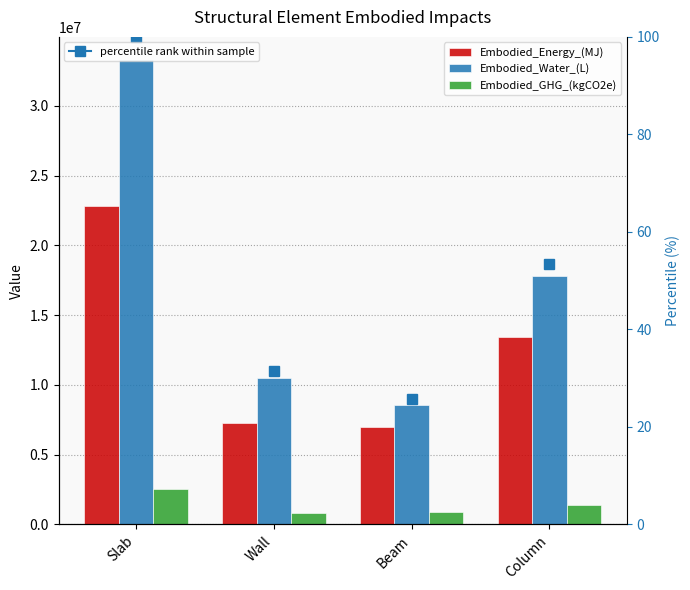

What is the average value of the Embodied_Water_(L) series?

17537078.4